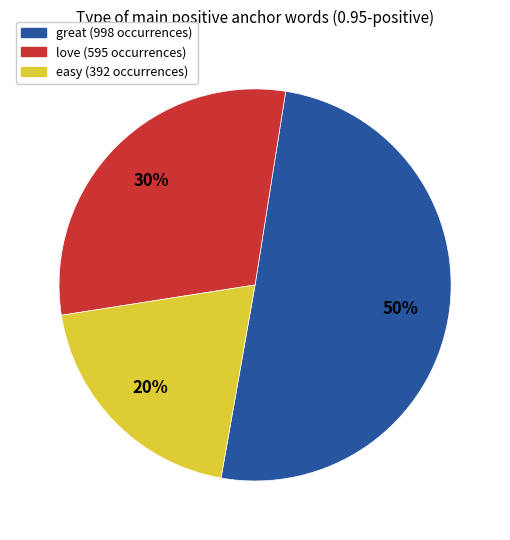

To the nearest percent, what is the average slice percentage?

33%